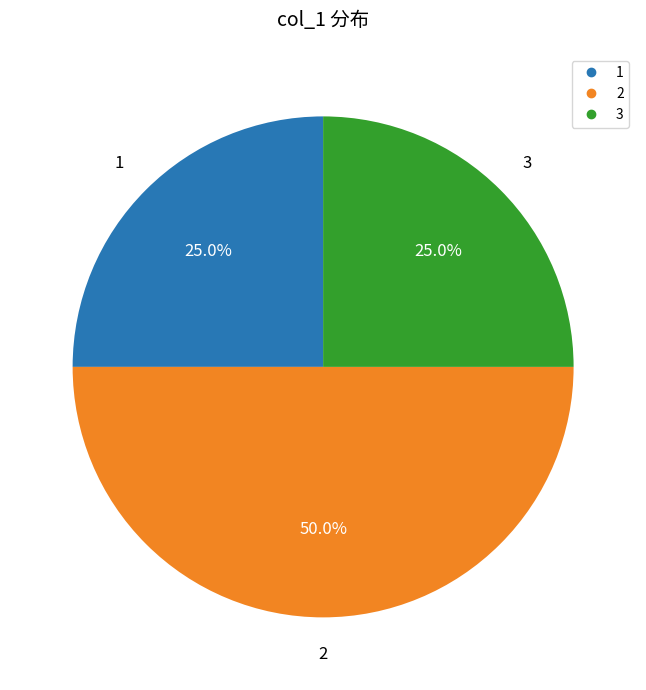

To the nearest percent, what is the difference between the largest and smallest slice percentages?

25%